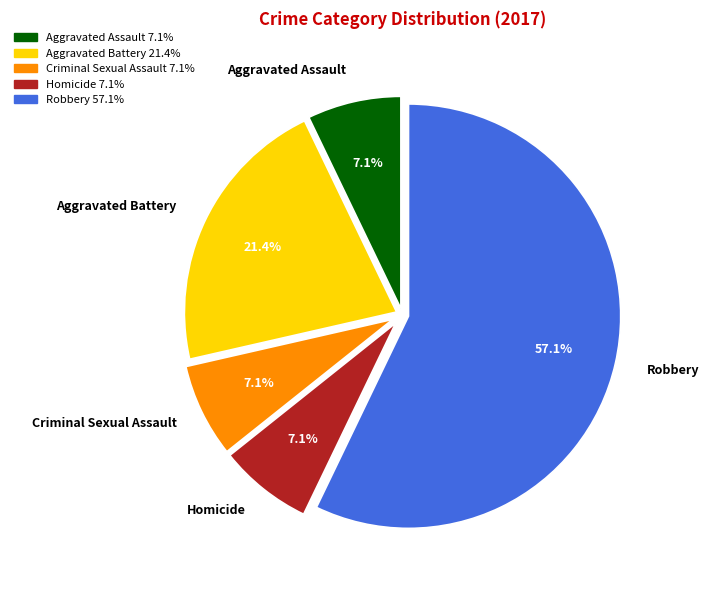

Approximately how many times larger is the value at Robbery compared to Homicide?

8.0